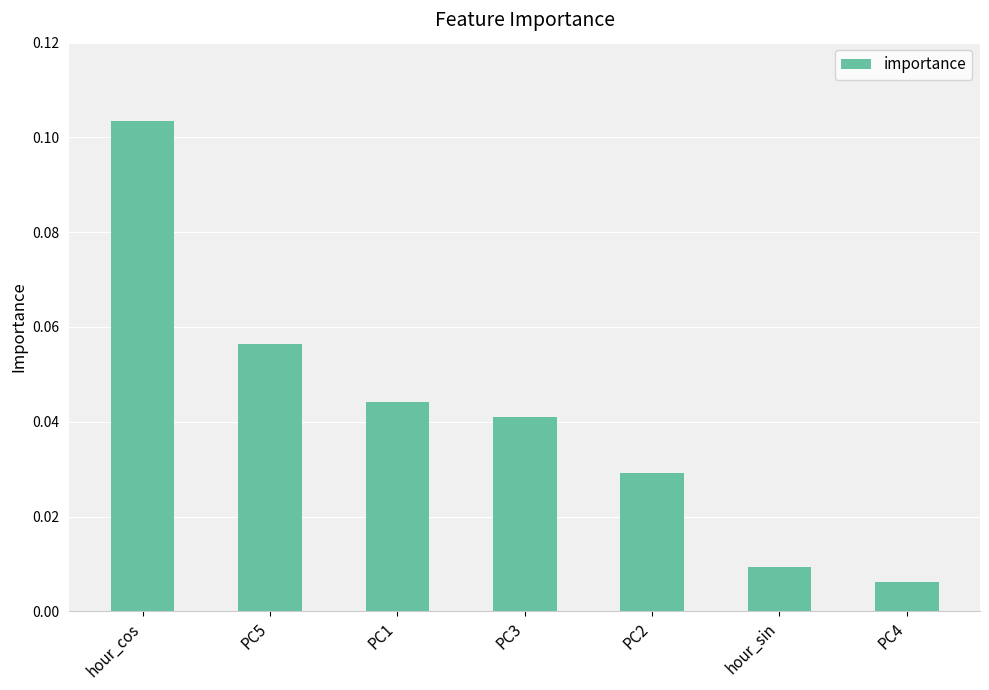

Which category has the lowest value across all series?

PC4